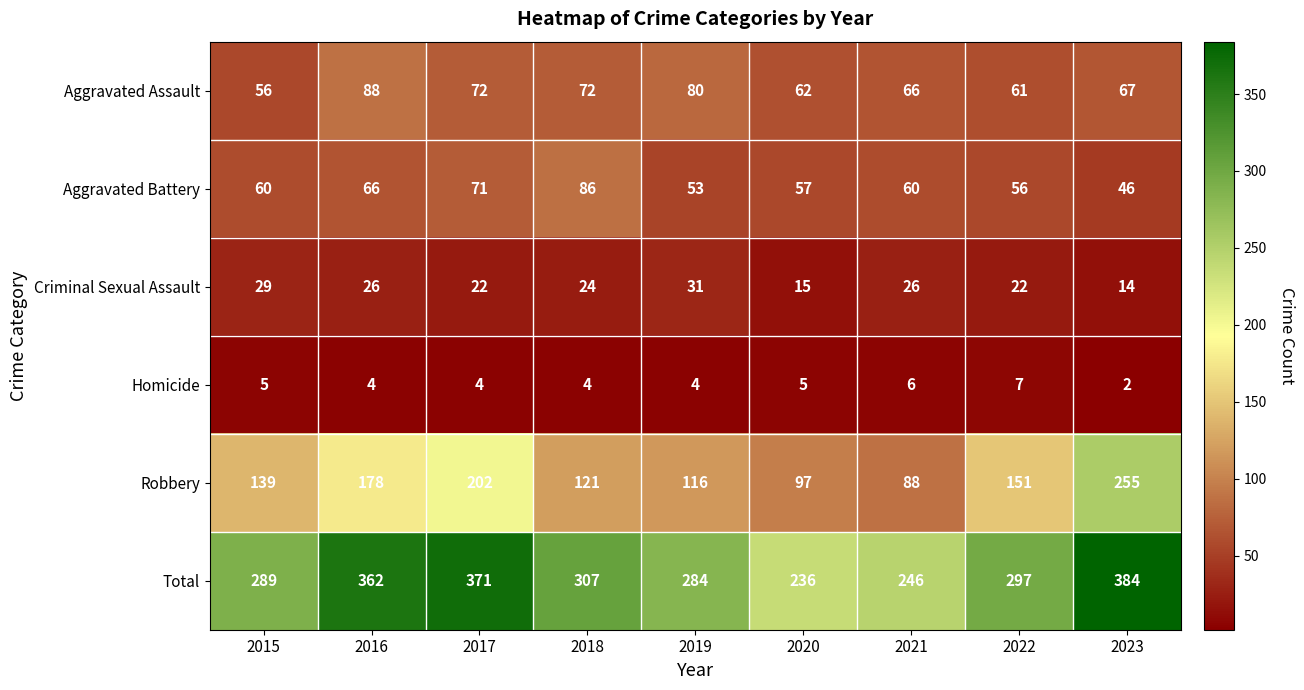

At which category does the chart reach its peak across all series?

2023